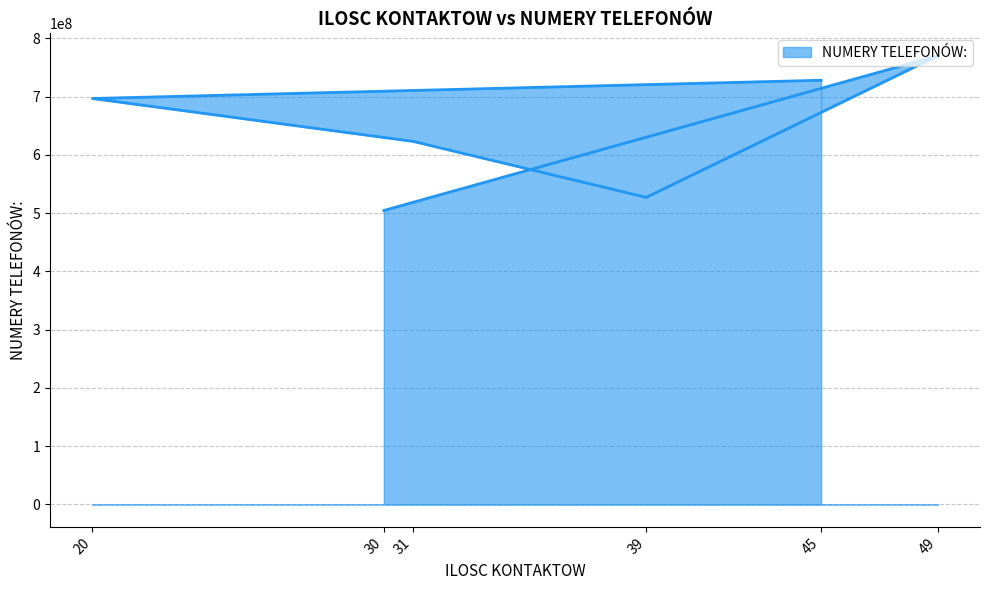

How many lines are shown in the chart?

1